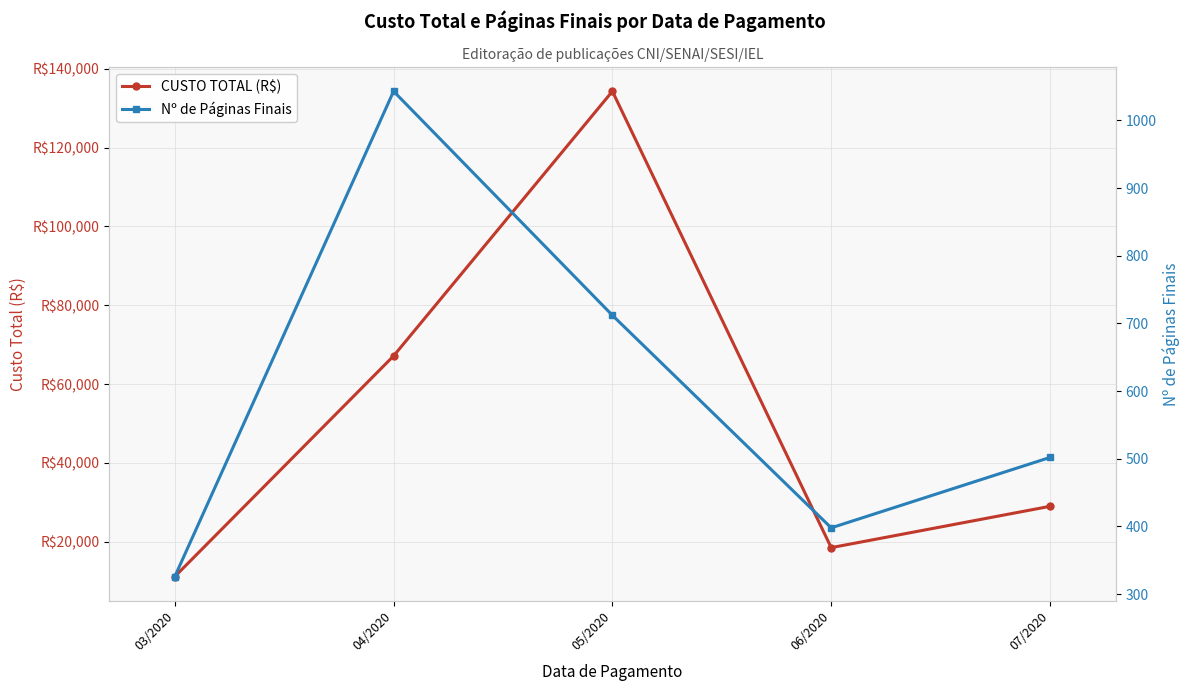

Which category has the highest value in the CUSTO TOTAL (R$) series?

05/2020